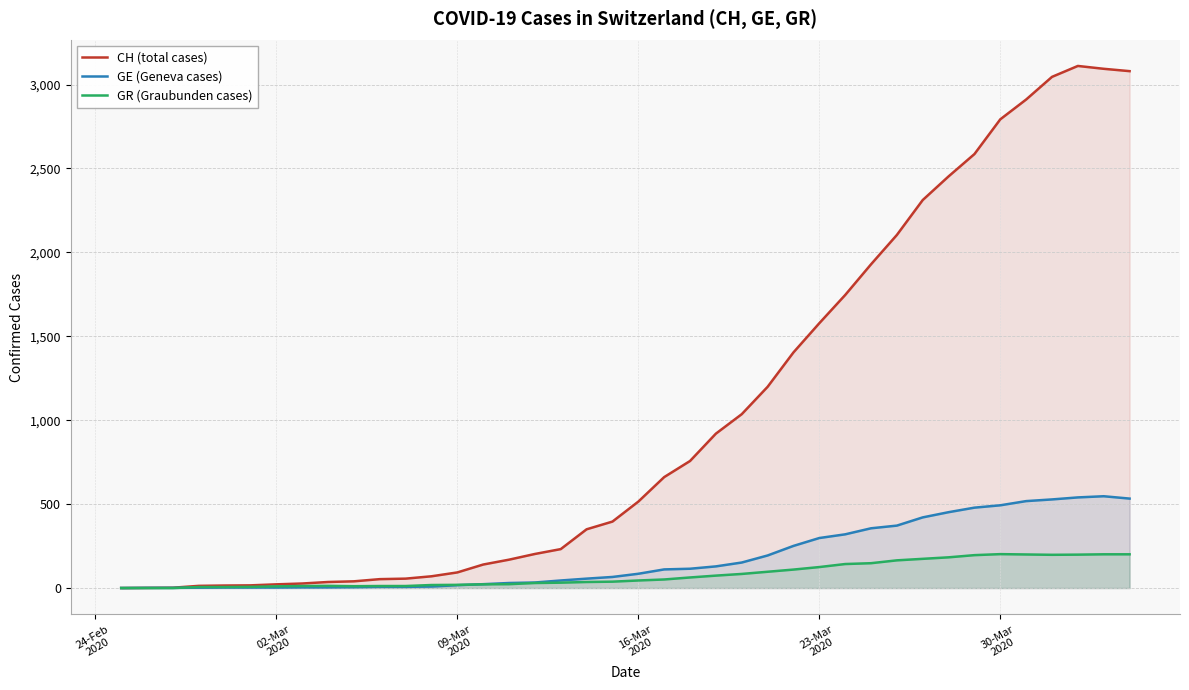

List the series in order of their peak value, lowest first.

GR (Graubunden cases), GE (Geneva cases), CH (total cases)